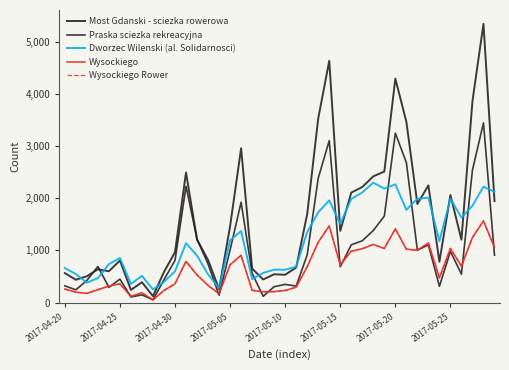

Does the chart display data point markers on the line(s)?

No